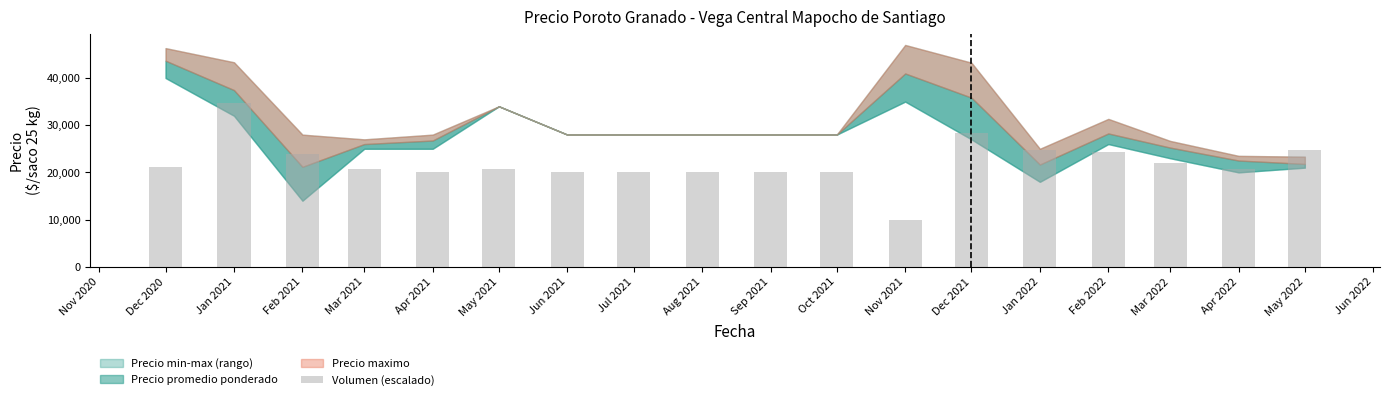

What is the label of the 9th bar from the left?

Aug 2021